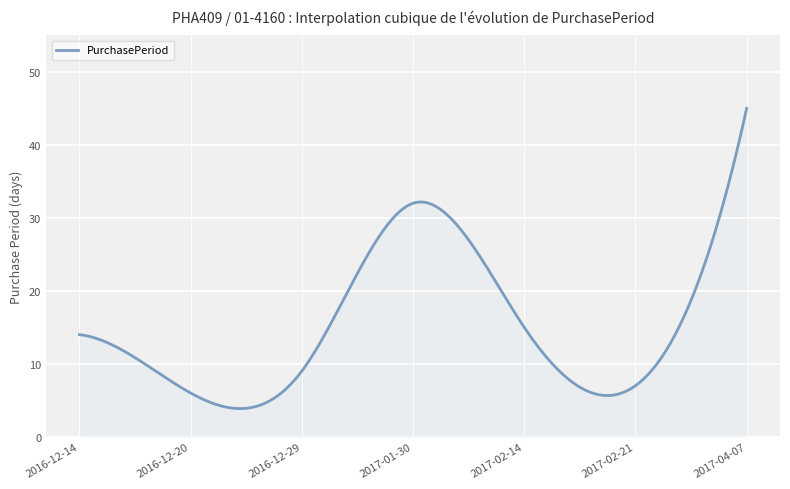

What is the difference between the maximum and minimum values?

41.1